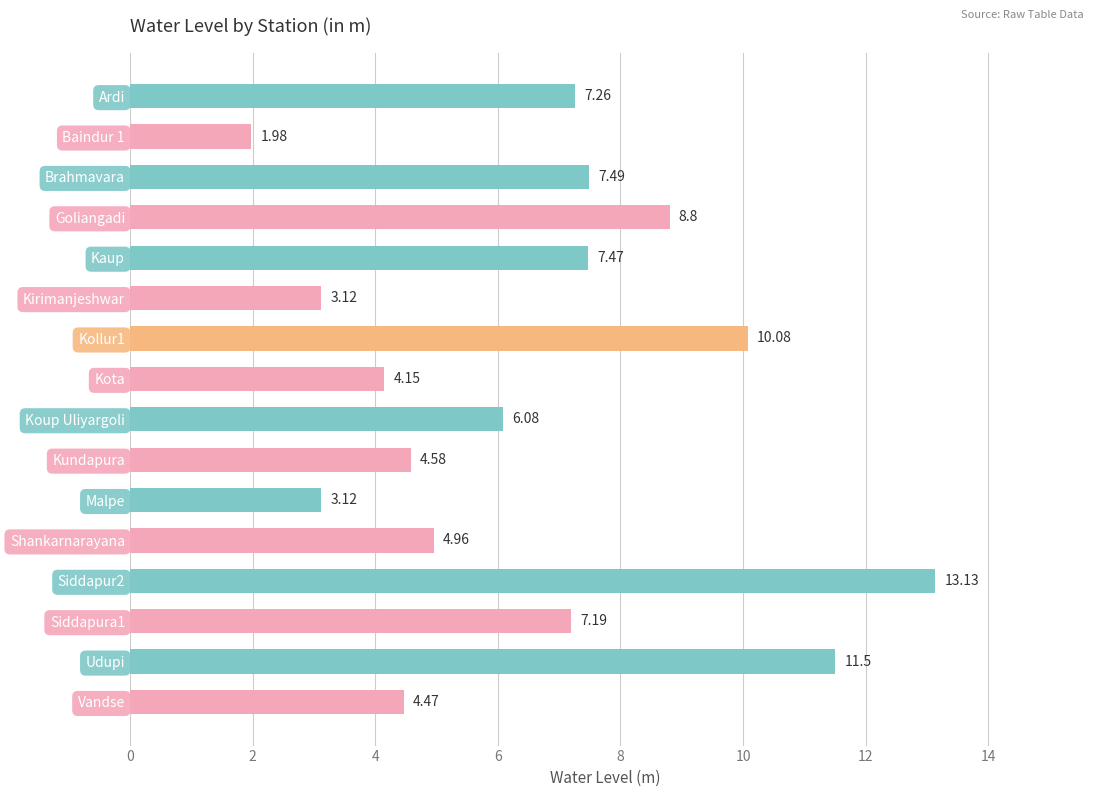

What is the change in value from Kirimanjeshwar to Kollur1?

+7.0